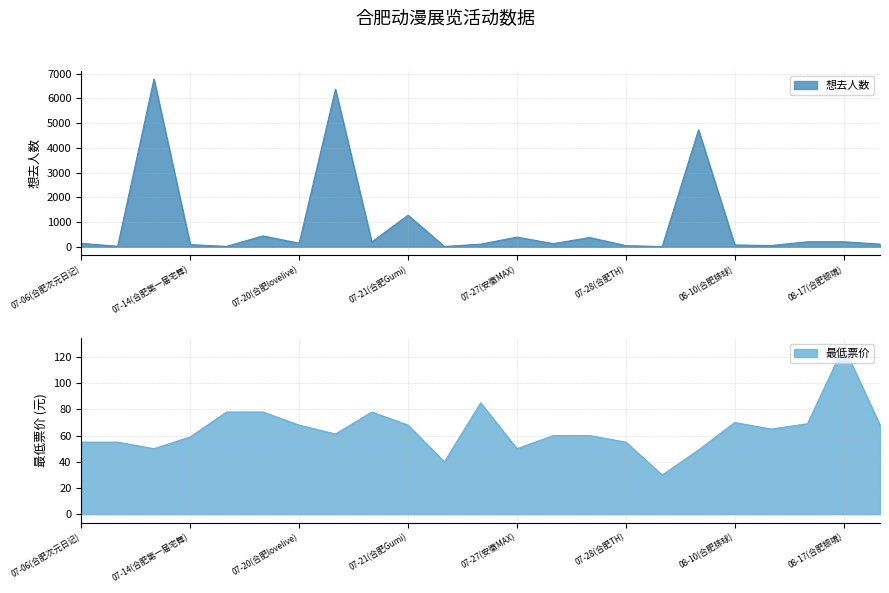

What are all the series names shown in the legend?

想去人数, 最低票价